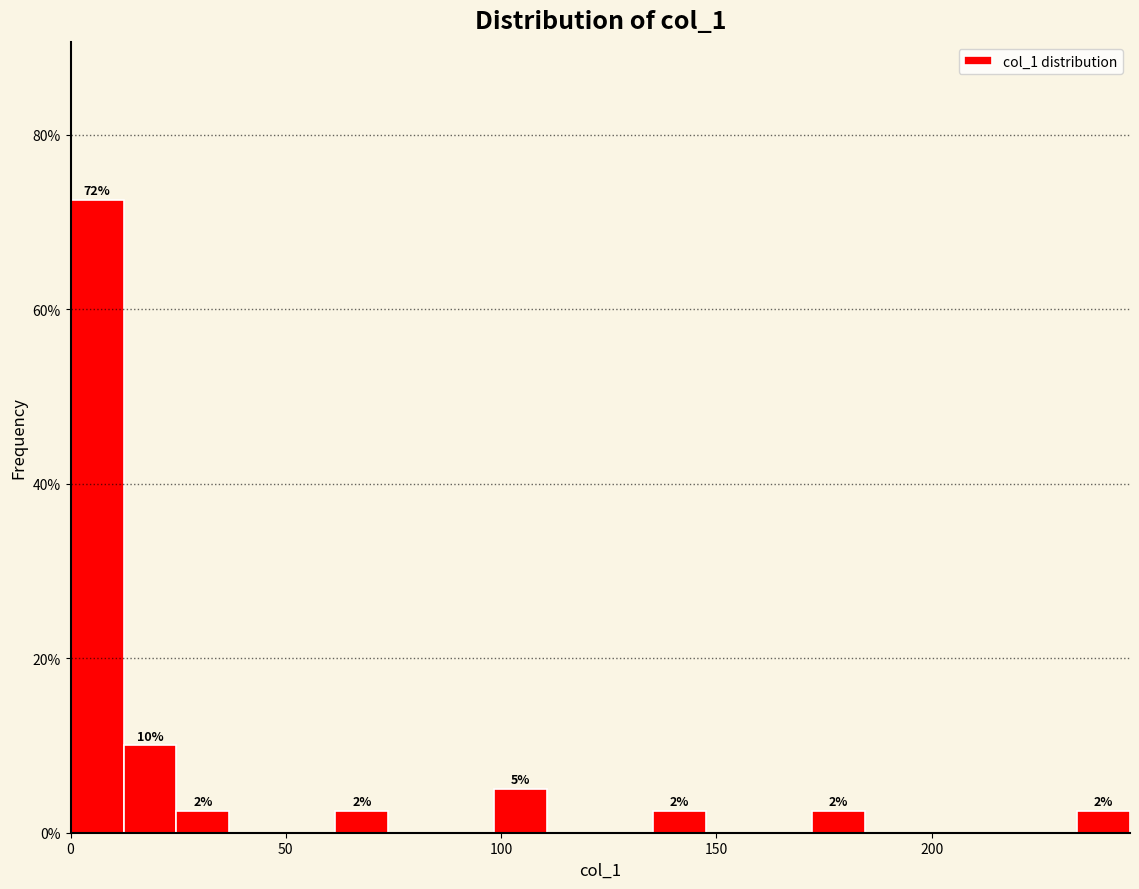

Around what value on the x-axis is the tallest bar? Give the approximate position of its centre, as read against the axis.

5